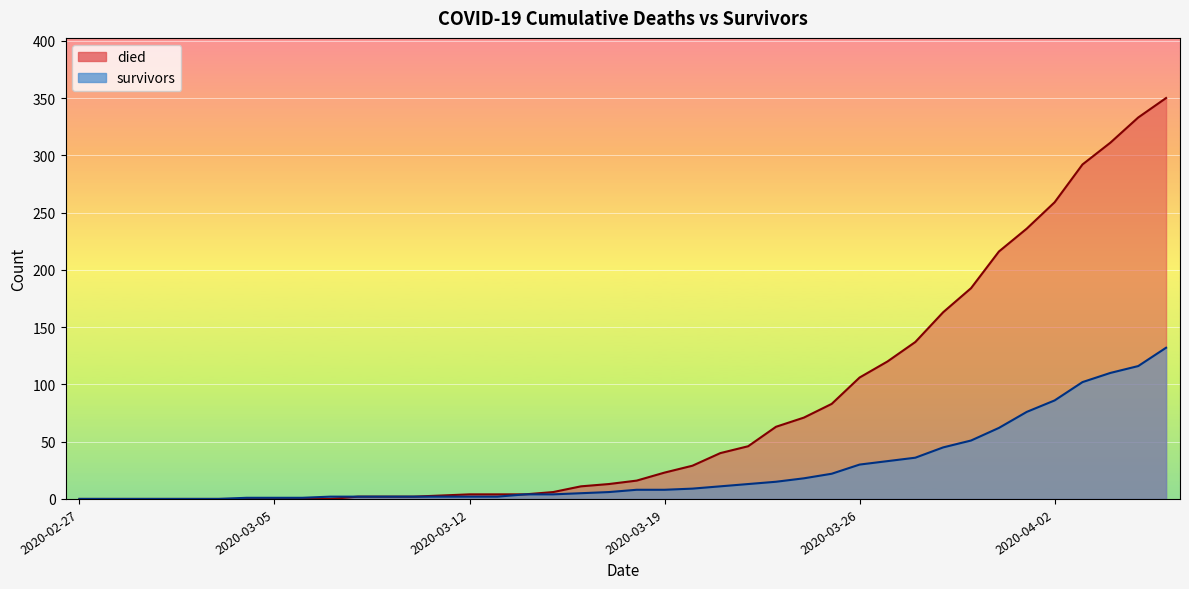

Between 2020-03-06 and 2020-04-04, which is larger?

2020-04-04